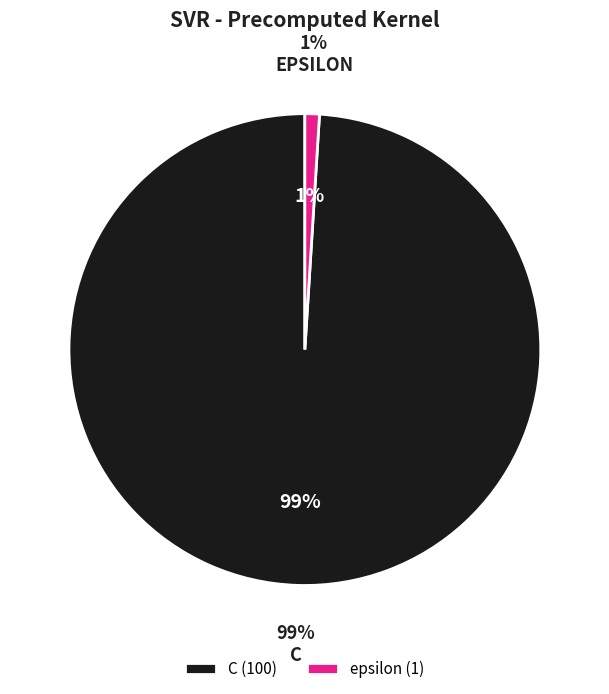

To the nearest percent, what is the combined percentage of epsilon and C?

100%